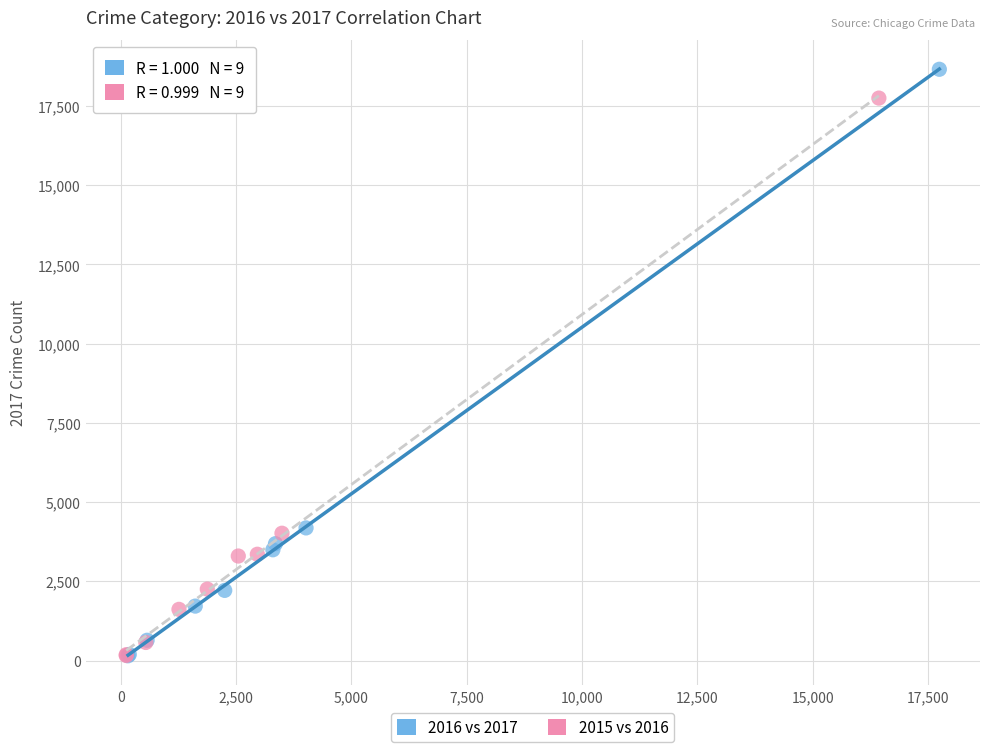

Which series has the widest spread of Y values?

2016 vs 2017